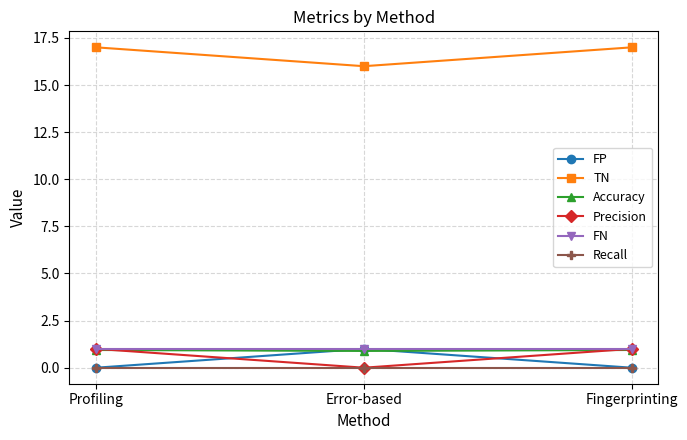

What is the spread (max minus min) of values at Fingerprinting?

17.0